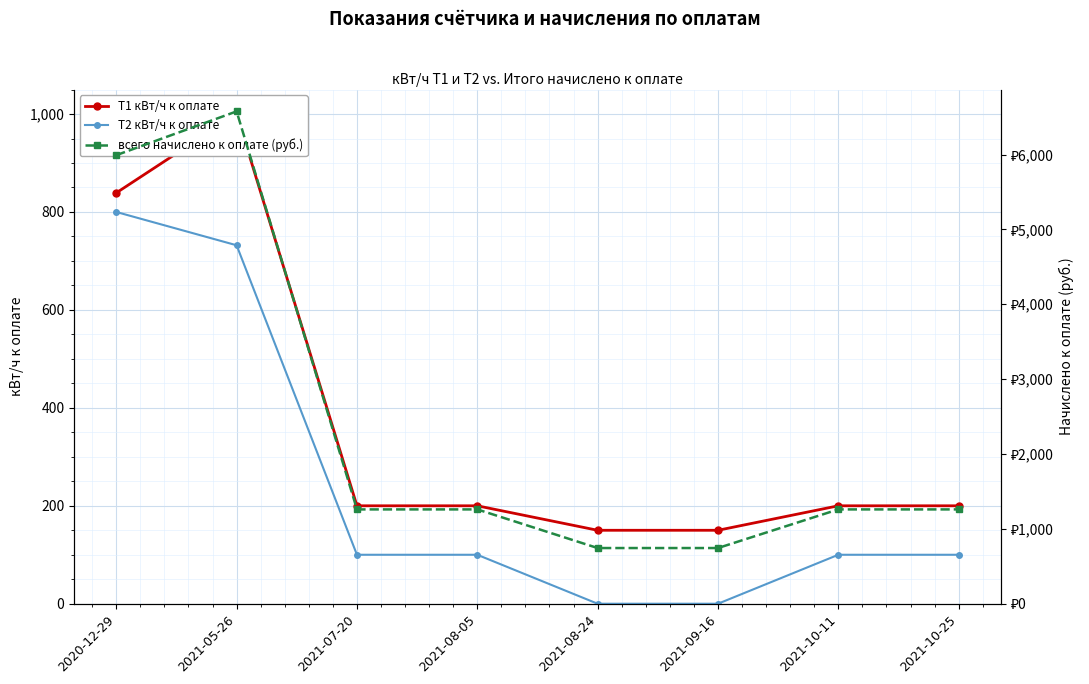

What is the lowest value of the T1 кВт/ч к оплате series?

150.0